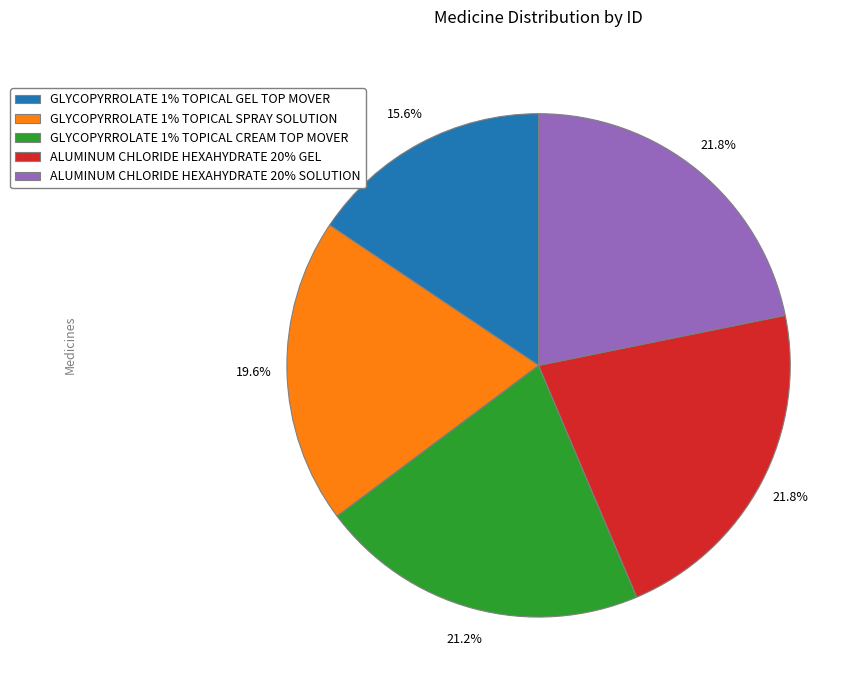

What percentage do ALUMINUM CHLORIDE HEXAHYDRATE 20% SOLUTION and ALUMINUM CHLORIDE HEXAHYDRATE 20% GEL together represent?

43.6%